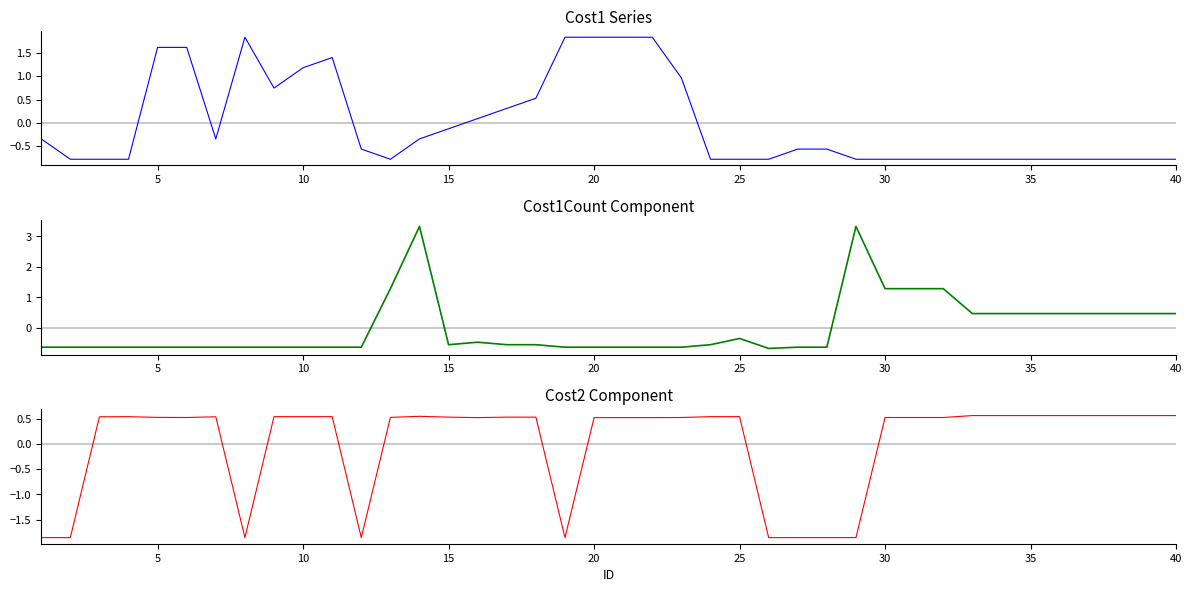

Does the chart display data point markers on the line(s)?

No